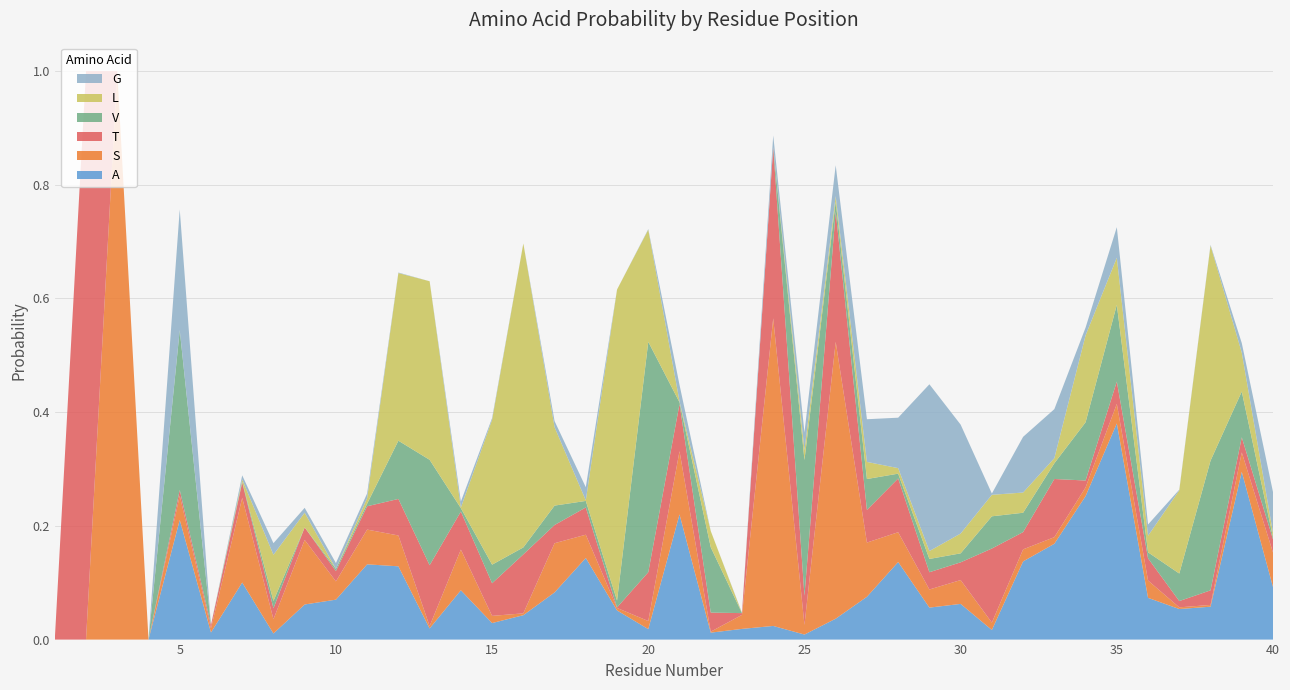

Reading right to left, list all the values displayed in this chart.

A: 40=0.1	39=0.3	38=0.1	37=0.1	36=0.1	35=0.4	34=0.3	33=0.2	32=0.1	31=0.0	30=0.1	29=0.1	28=0.1	27=0.1	26=0.0	25=0.0	24=0.0	23=0.0	22=0.0	21=0.2	20=0.0	19=0.1	18=0.1	17=0.1	16=0.0	15=0.0	14=0.1	13=0.0	12=0.1	11=0.1	10=0.1	9=0.1	8=0.0	7=0.1	6=0.0	5=0.2	4=0.0	3=0.0	2=0.0	1=0.0
S: 40=0.1	39=0.0	38=0.0	37=0.0	36=0.0	35=0.0	34=0.0	33=0.0	32=0.0	31=0.0	30=0.0	29=0.0	28=0.1	27=0.1	26=0.5	25=0.0	24=0.5	23=0.0	22=0.0	21=0.1	20=0.0	19=0.0	18=0.0	17=0.1	16=0.0	15=0.0	14=0.1	13=0.0	12=0.1	11=0.1	10=0.0	9=0.1	8=0.0	7=0.1	6=0.0	5=0.0	4=0.0	3=1.0	2=0.0	1=0.0
T: 40=0.0	39=0.0	38=0.0	37=0.0	36=0.0	35=0.0	34=0.0	33=0.1	32=0.0	31=0.1	30=0.0	29=0.0	28=0.1	27=0.1	26=0.2	25=0.1	24=0.3	23=0.0	22=0.0	21=0.1	20=0.1	19=0.0	18=0.0	17=0.0	16=0.1	15=0.1	14=0.1	13=0.1	12=0.1	11=0.0	10=0.0	9=0.0	8=0.0	7=0.0	6=0.0	5=0.0	4=0.0	3=0.0	2=1.0	1=0.0
V: 40=0.0	39=0.1	38=0.2	37=0.0	36=0.0	35=0.1	34=0.1	33=0.0	32=0.0	31=0.1	30=0.0	29=0.0	28=0.0	27=0.1	26=0.0	25=0.2	24=0.0	23=0.0	22=0.1	21=0.0	20=0.4	19=0.0	18=0.0	17=0.0	16=0.0	15=0.0	14=0.0	13=0.2	12=0.1	11=0.0	10=0.0	9=0.0	8=0.0	7=0.0	6=0.0	5=0.3	4=0.0	3=0.0	2=0.0	1=0.0
L: 40=0.0	39=0.1	38=0.4	37=0.1	36=0.0	35=0.1	34=0.2	33=0.0	32=0.0	31=0.0	30=0.0	29=0.0	28=0.0	27=0.0	26=0.0	25=0.0	24=0.0	23=0.0	22=0.0	21=0.0	20=0.2	19=0.5	18=0.0	17=0.1	16=0.5	15=0.3	14=0.0	13=0.3	12=0.3	11=0.0	10=0.0	9=0.0	8=0.1	7=0.0	6=0.0	5=0.0	4=0.0	3=0.0	2=0.0	1=0.0
G: 40=0.1	39=0.0	38=0.0	37=0.0	36=0.0	35=0.1	34=0.0	33=0.1	32=0.1	31=0.0	30=0.2	29=0.3	28=0.1	27=0.1	26=0.1	25=0.0	24=0.0	23=0.0	22=0.0	21=0.0	20=0.0	19=0.0	18=0.0	17=0.0	16=0.0	15=0.0	14=0.0	13=0.0	12=0.0	11=0.0	10=0.0	9=0.0	8=0.0	7=0.0	6=0.0	5=0.2	4=0.0	3=0.0	2=0.0	1=0.0